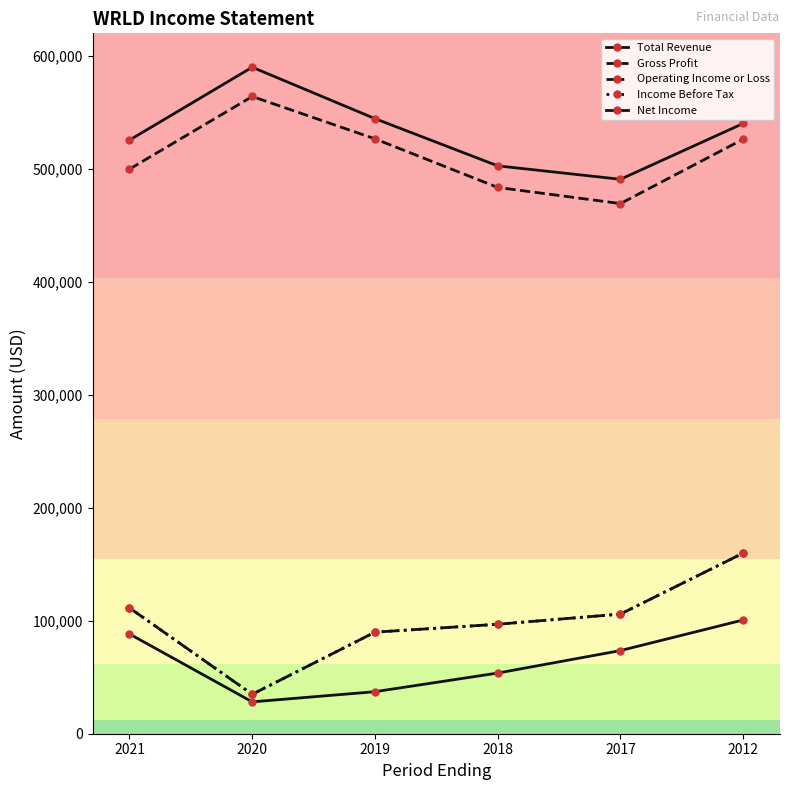

What is the sum of all Gross Profit values?

3069700